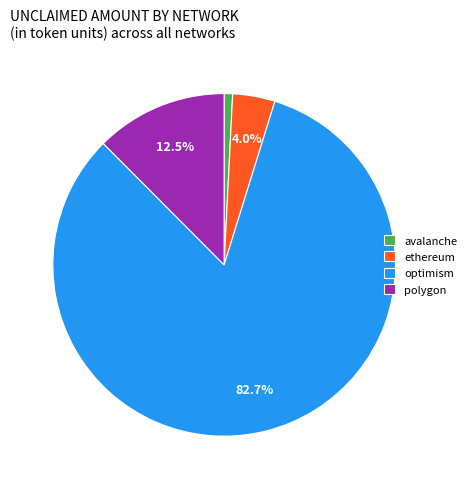

To the nearest percent, what is the difference between the optimism and ethereum slice percentages?

79%